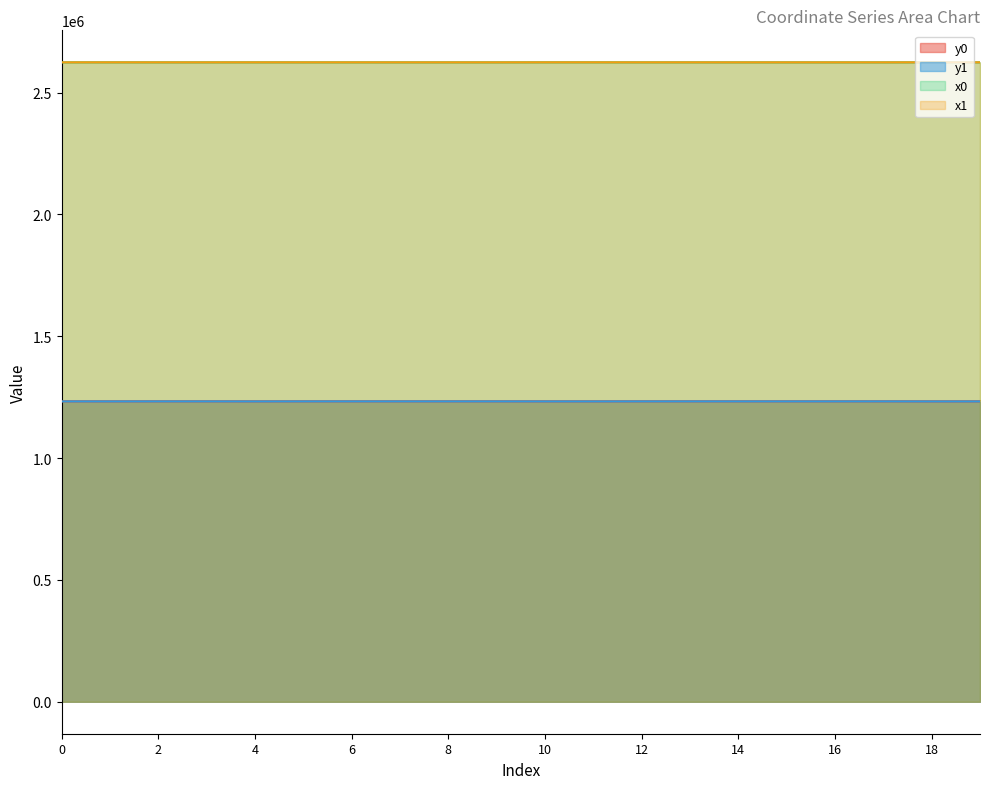

Where is the first local minimum for y1?

1